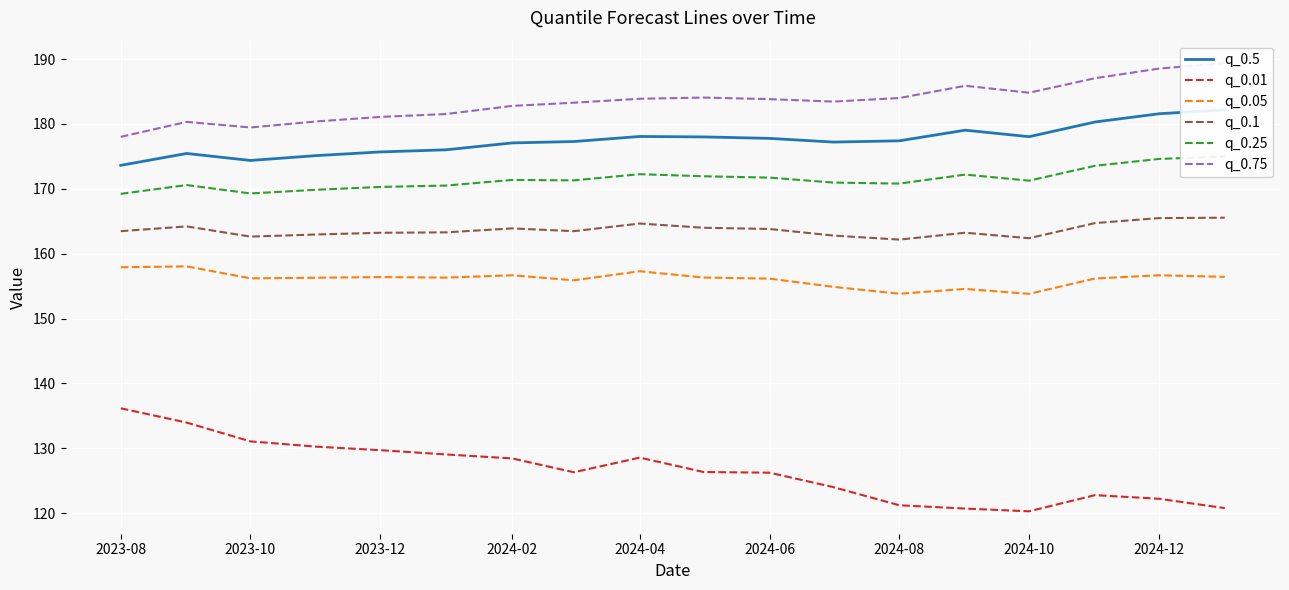

Which category has the highest value in the q_0.01 series?

2023-08